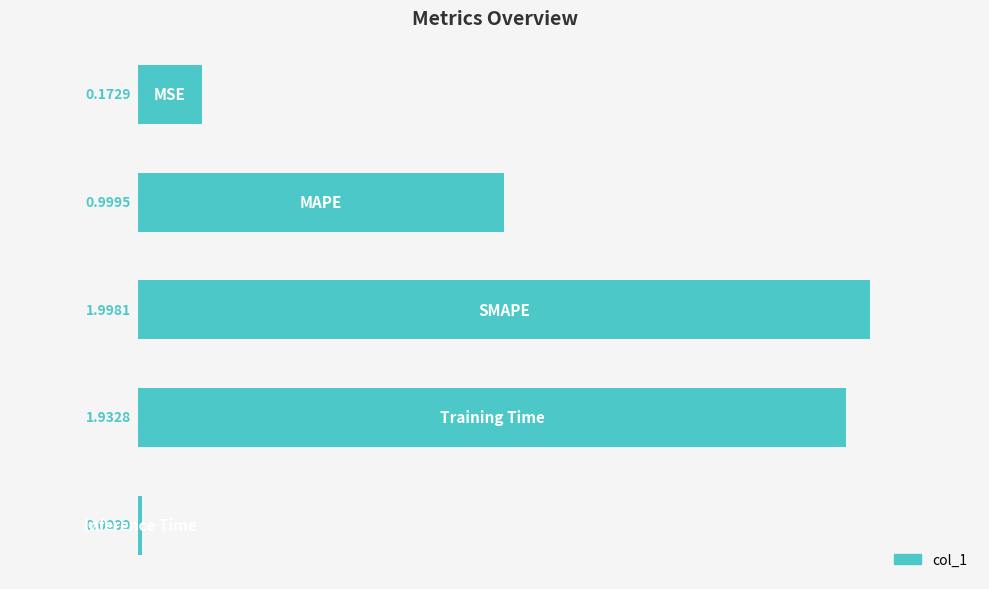

What is the difference between the maximum and minimum values?

2.0